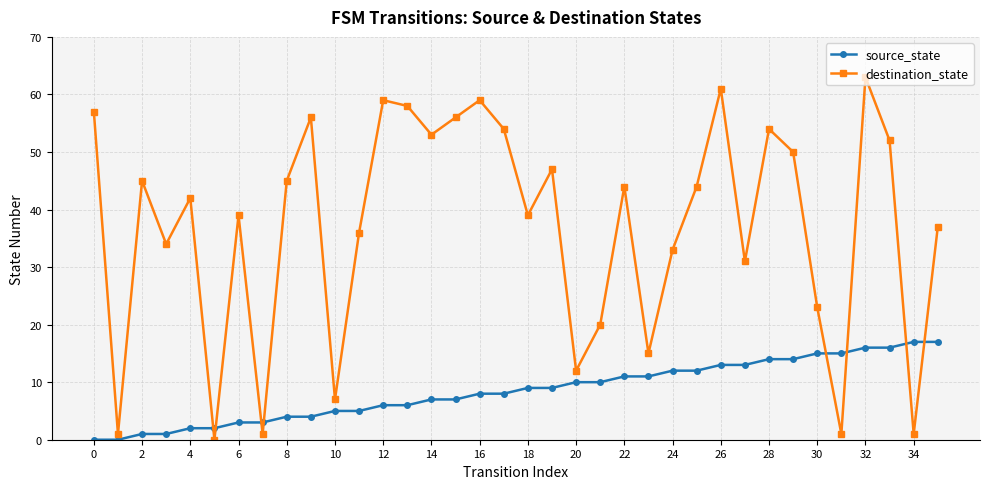

How many categories are shown in the chart?

36